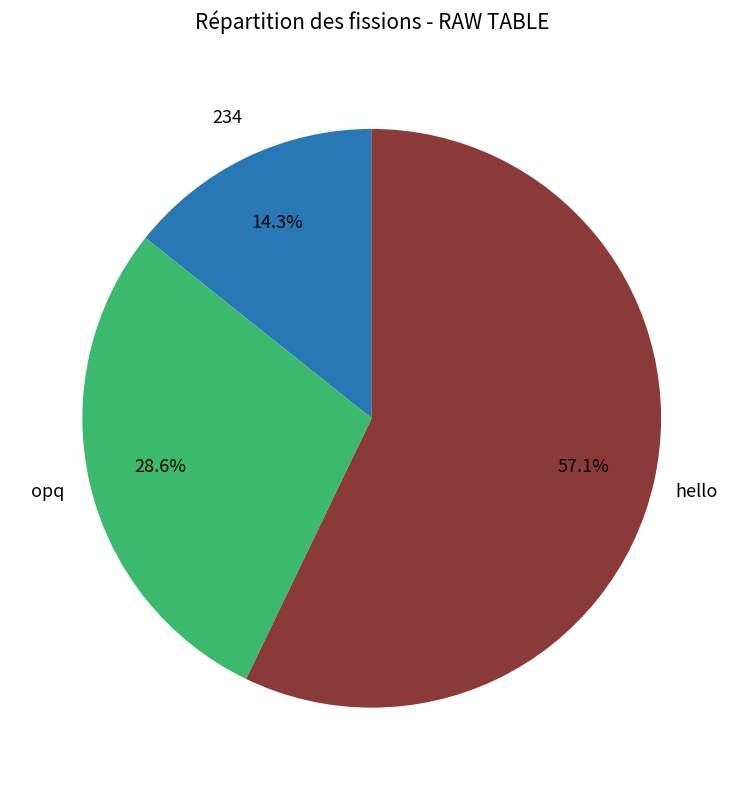

Which slice is the largest?

hello